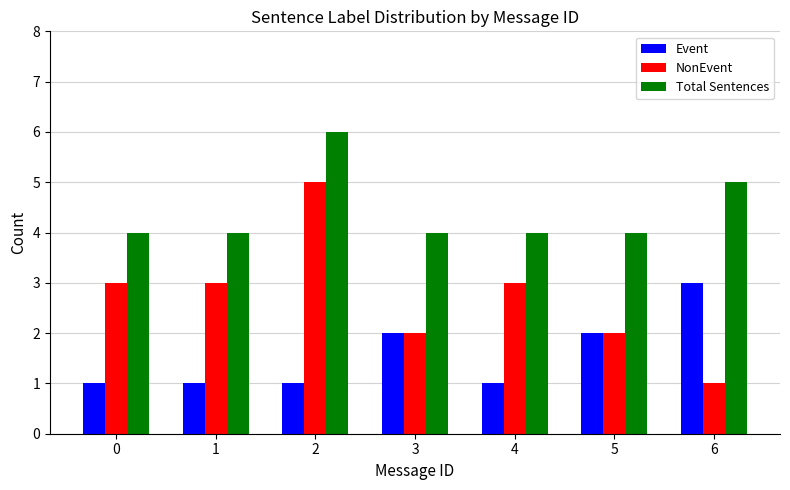

What is the maximum value for Event?

3